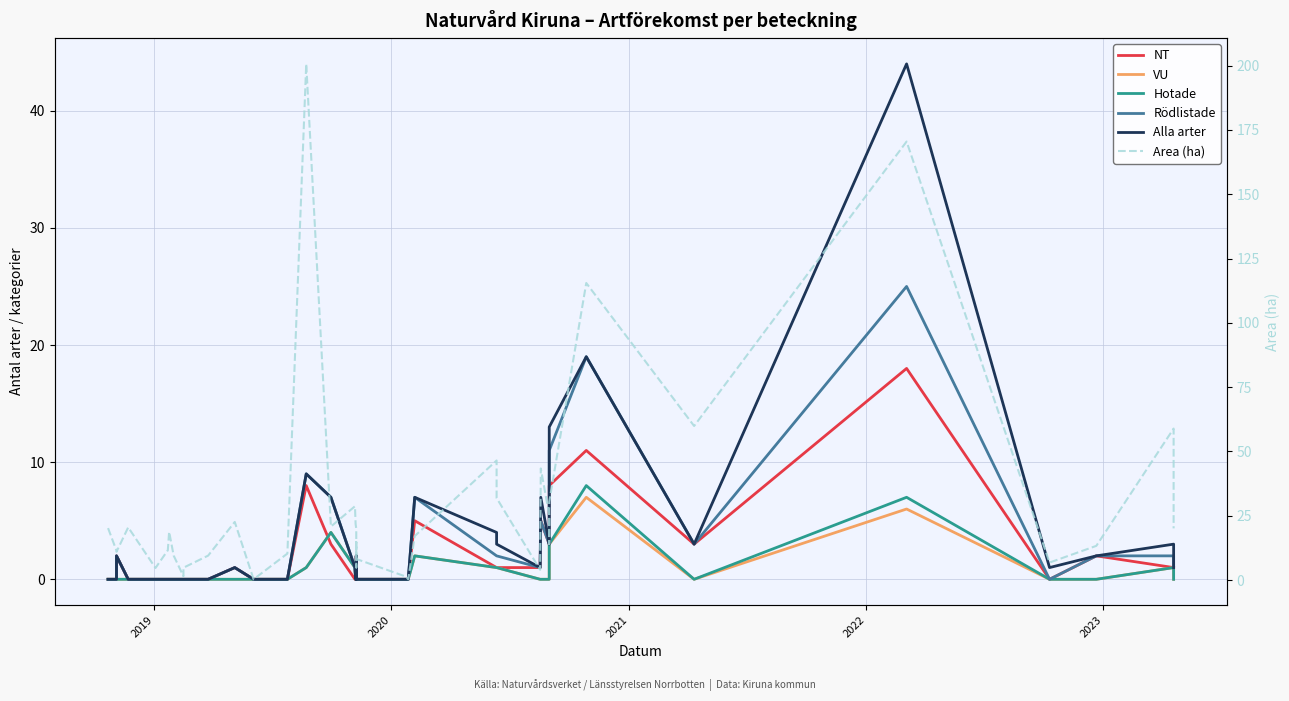

Reading left to right, list all the values displayed in this chart.

NT: 0.0	0.0	2.0	0.0	0.0	0.0	0.0	0.0	0.0	0.0	0.0	1.0	0.0	0.0	8.0	3.0	0.0	0.0	0.0	2.0	0.0	0.0	0.0	0.0	5.0	1.0	1.0	1.0	5.0	3.0	3.0	3.0	8.0	11.0	3.0	18.0	0.0	2.0	1.0	1.0
VU: 0.0	0.0	0.0	0.0	0.0	0.0	0.0	0.0	0.0	0.0	0.0	0.0	0.0	0.0	1.0	4.0	1.0	0.0	0.0	0.0	0.0	0.0	0.0	0.0	2.0	1.0	1.0	0.0	0.0	0.0	0.0	1.0	3.0	7.0	0.0	6.0	0.0	0.0	1.0	0.0
Hotade: 0.0	0.0	0.0	0.0	0.0	0.0	0.0	0.0	0.0	0.0	0.0	0.0	0.0	0.0	1.0	4.0	1.0	0.0	0.0	0.0	0.0	0.0	0.0	0.0	2.0	1.0	1.0	0.0	0.0	0.0	0.0	1.0	3.0	8.0	0.0	7.0	0.0	0.0	1.0	0.0
Rödlistade: 0.0	0.0	2.0	0.0	0.0	0.0	0.0	0.0	0.0	0.0	0.0	1.0	0.0	0.0	9.0	7.0	1.0	0.0	0.0	2.0	0.0	0.0	0.0	0.0	7.0	2.0	2.0	1.0	5.0	3.0	3.0	4.0	11.0	19.0	3.0	25.0	0.0	2.0	2.0	1.0
Alla arter: 0.0	0.0	2.0	0.0	0.0	0.0	0.0	0.0	0.0	0.0	0.0	1.0	0.0	0.0	9.0	7.0	1.0	0.0	0.0	2.0	0.0	0.0	0.0	0.0	7.0	4.0	3.0	1.0	7.0	3.0	4.0	4.0	13.0	19.0	3.0	44.0	1.0	2.0	3.0	1.0
Area (ha): 20.2	11.4	11.0	20.5	4.7	11.6	18.8	9.5	1.5	4.8	9.5	22.6	0.3	10.3	200.7	20.8	28.7	21.8	20.0	4.9	14.8	8.2	1.3	0.3	17.1	46.5	31.9	4.0	43.4	25.3	14.0	24.6	30.4	115.5	59.9	170.5	6.8	13.3	58.9	20.1